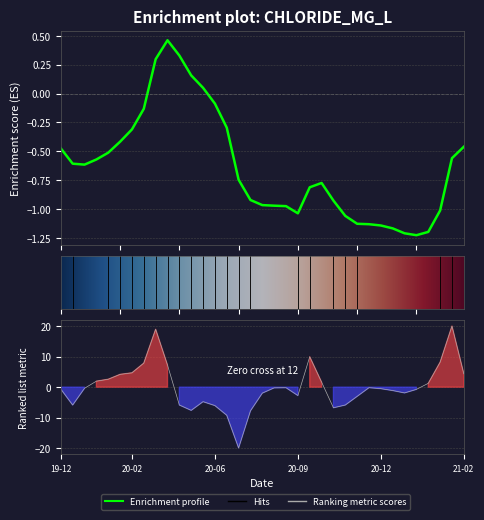

How many data points are less than 0?

22